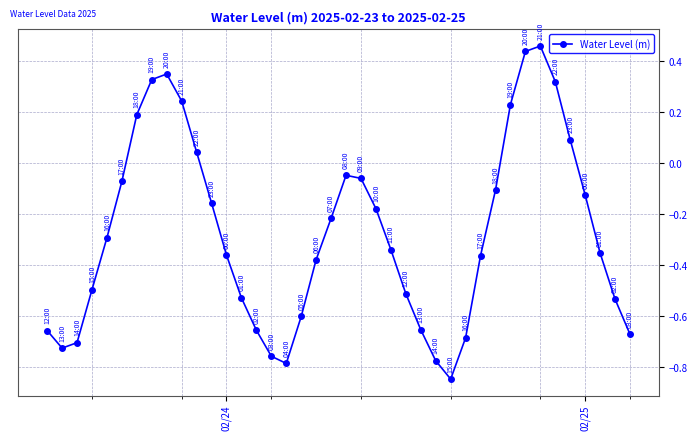

What is the difference between the maximum and minimum values?

1.3